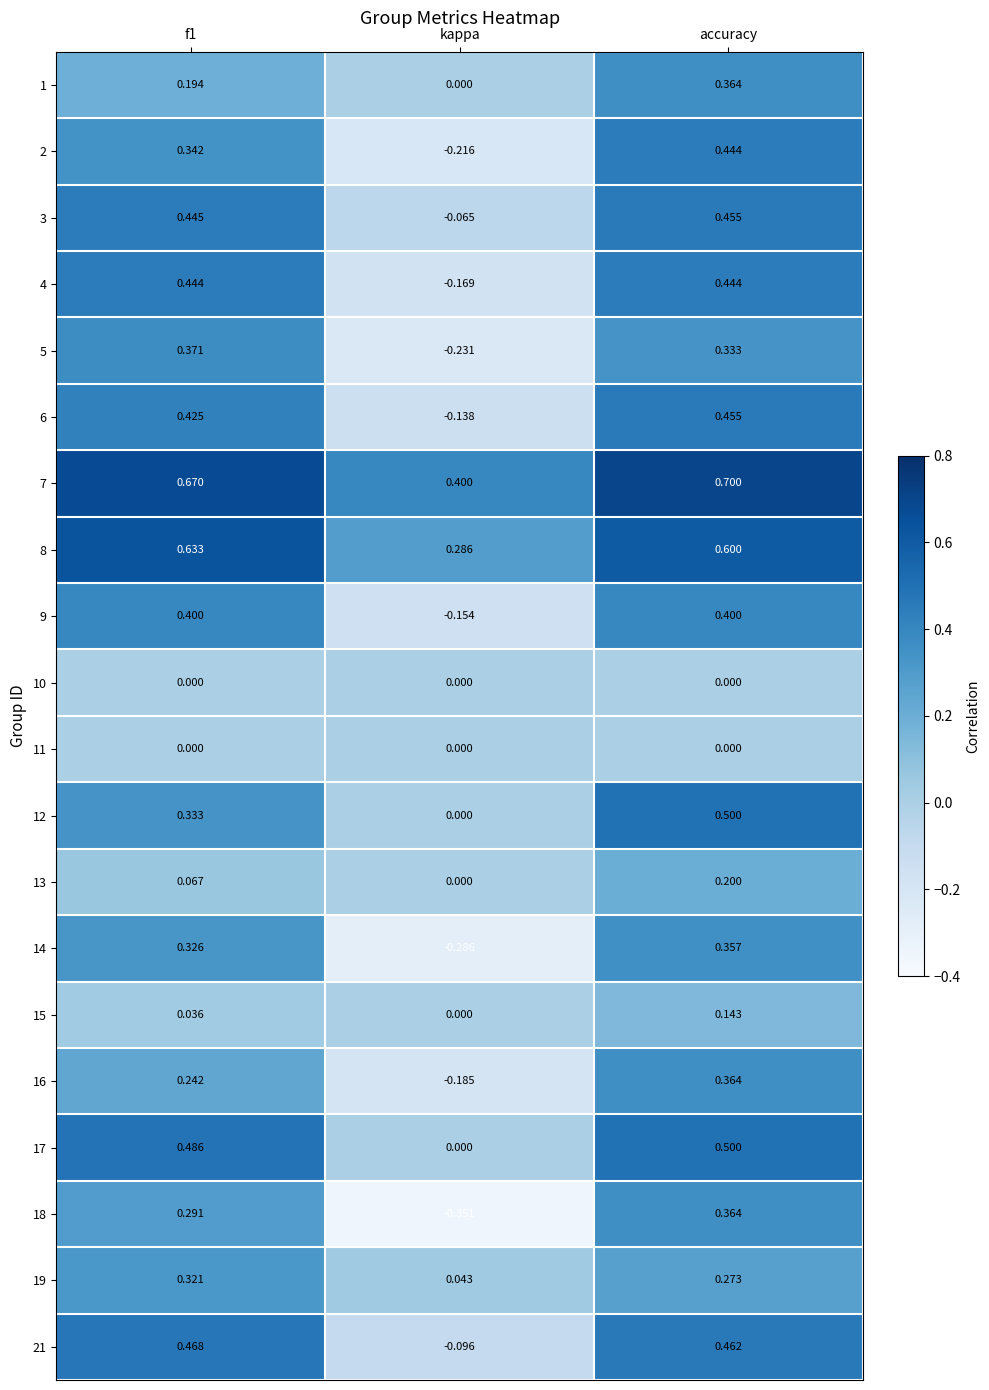

At which category is the sum across all series the highest?

accuracy